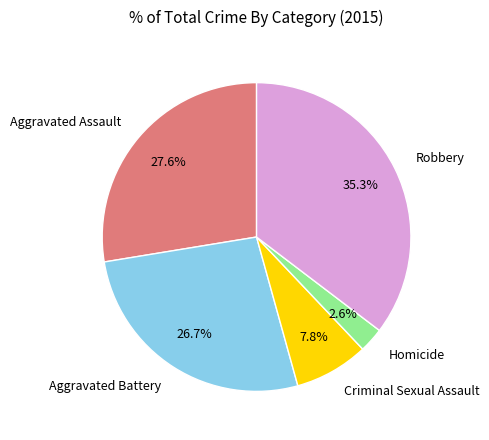

To the nearest percent, what is the average slice percentage?

20%